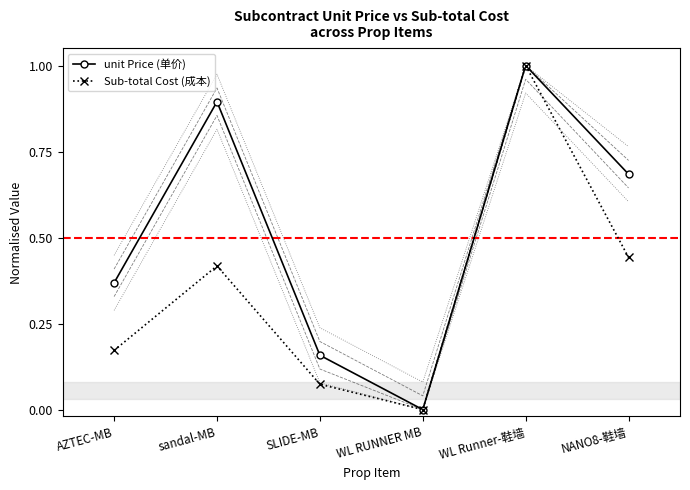

What are all the series names shown in the legend?

unit Price (单价), Sub-total Cost (成本)